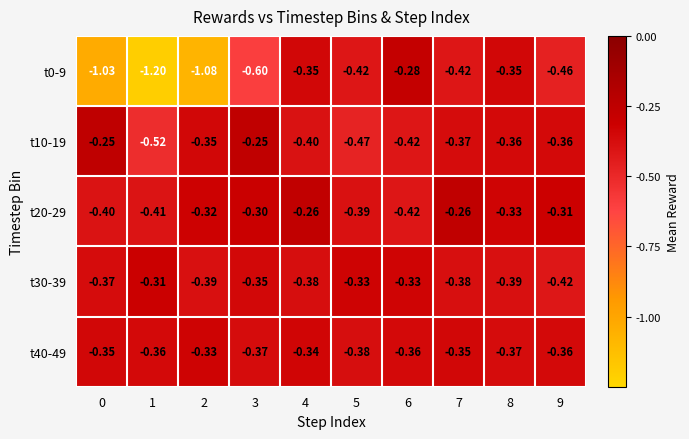

What is the total value across all series at 7?

-1.8